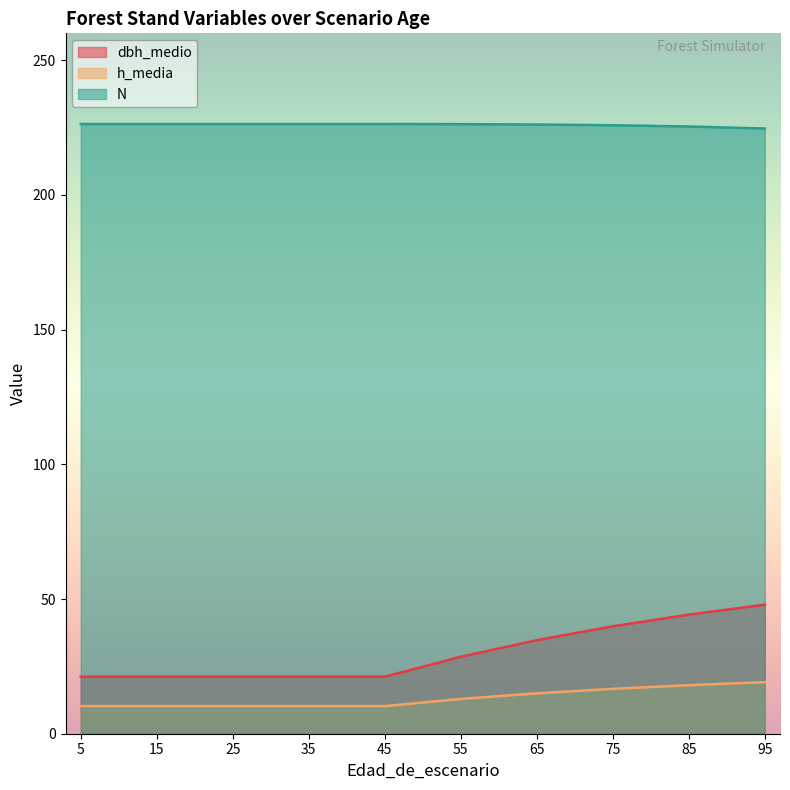

True or false: dbh_medio and N intersect in this chart.

False